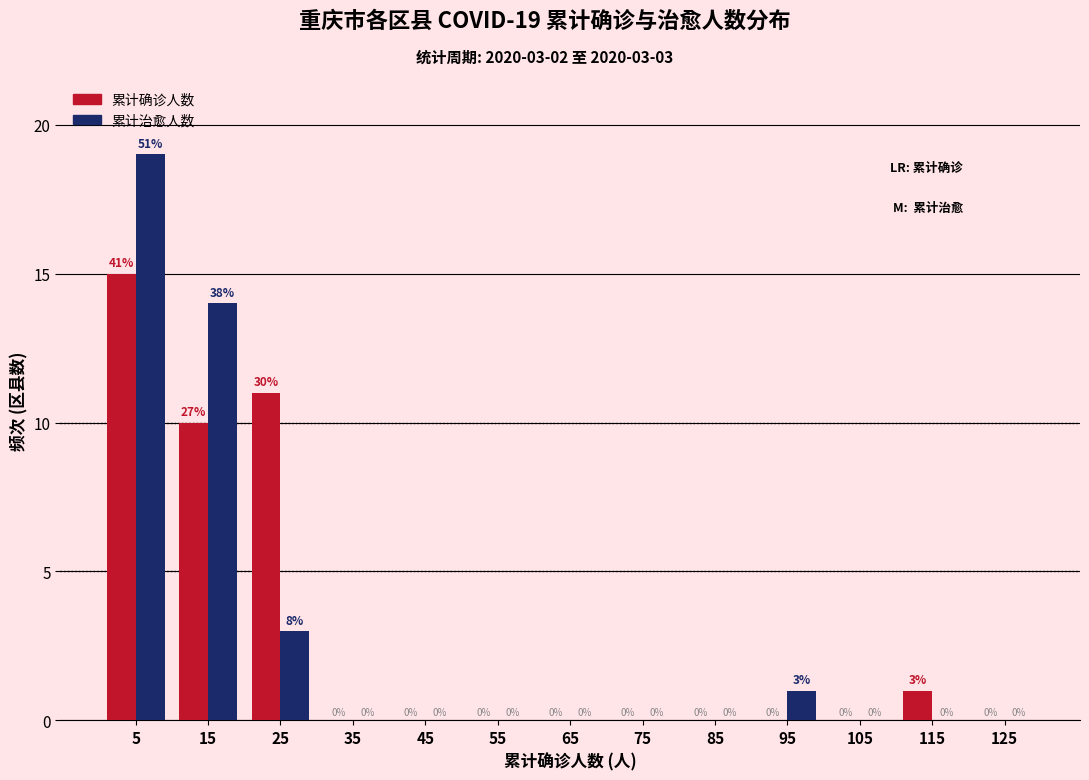

In the 累计确诊人数 series, which range on the x-axis has the tallest bar?

0 to 10